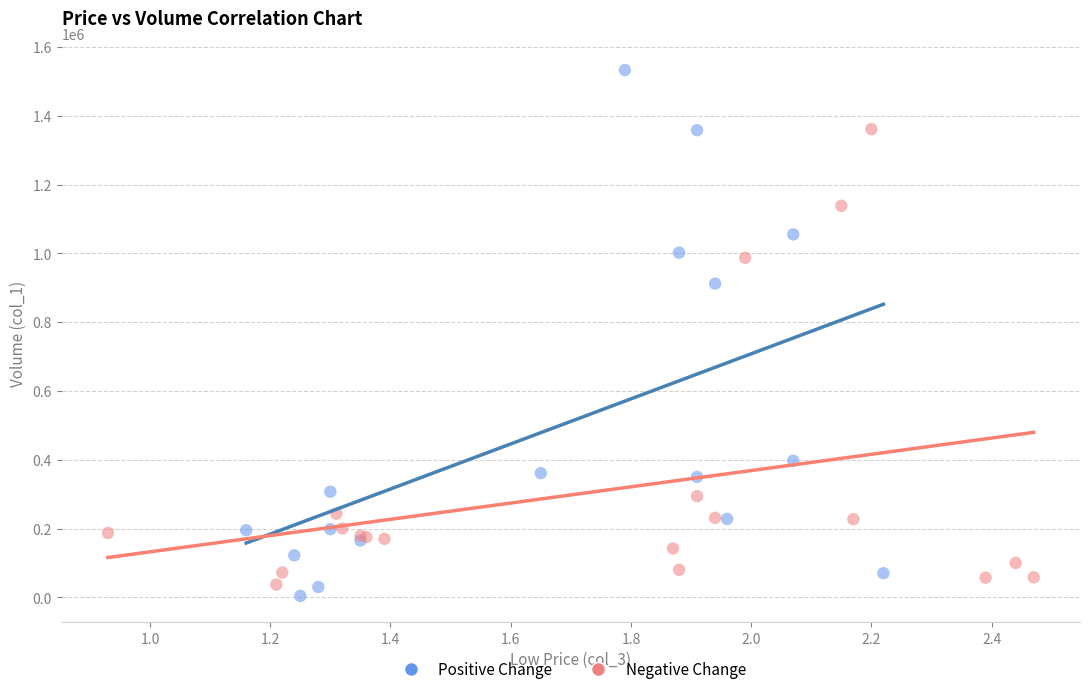

Which series contains the highest Y value?

Positive Change